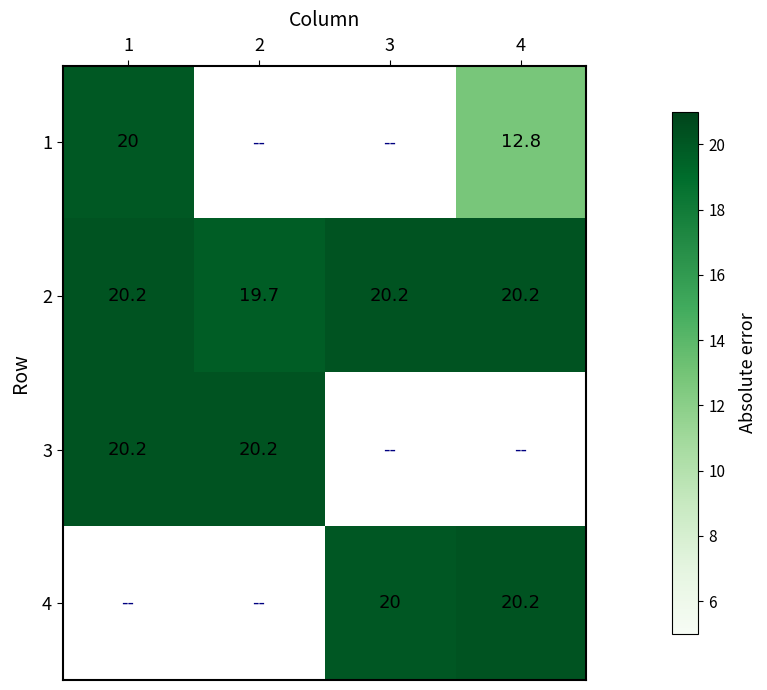

At which label does 2 first exceed 20?

1